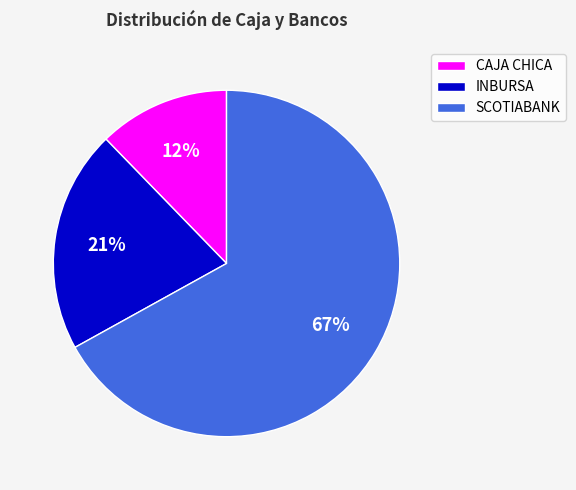

To the nearest percent, what is the combined percentage of SCOTIABANK and INBURSA?

88%